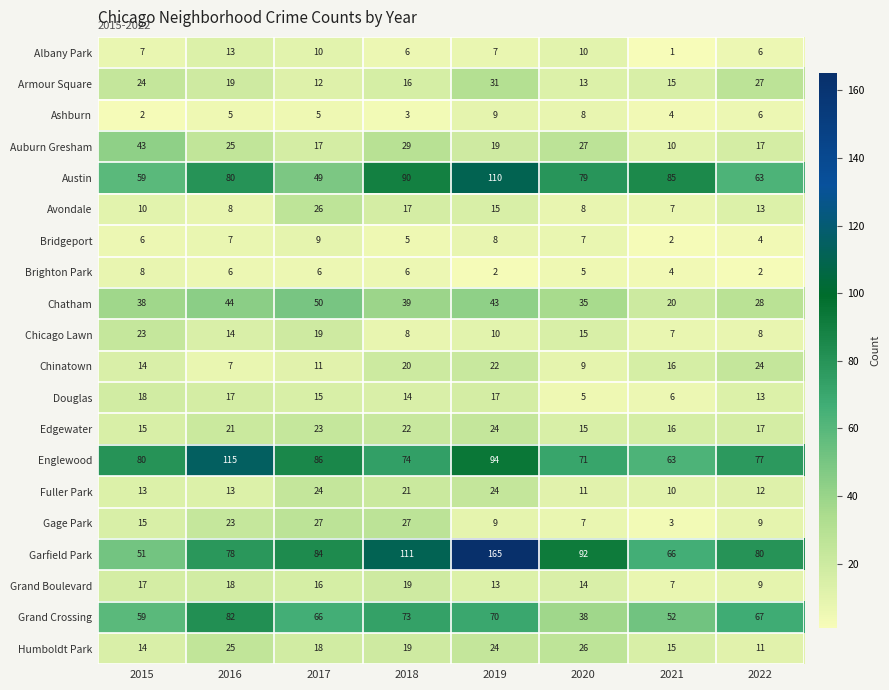

The value of Englewood at 2021 is 107. True or false?

False